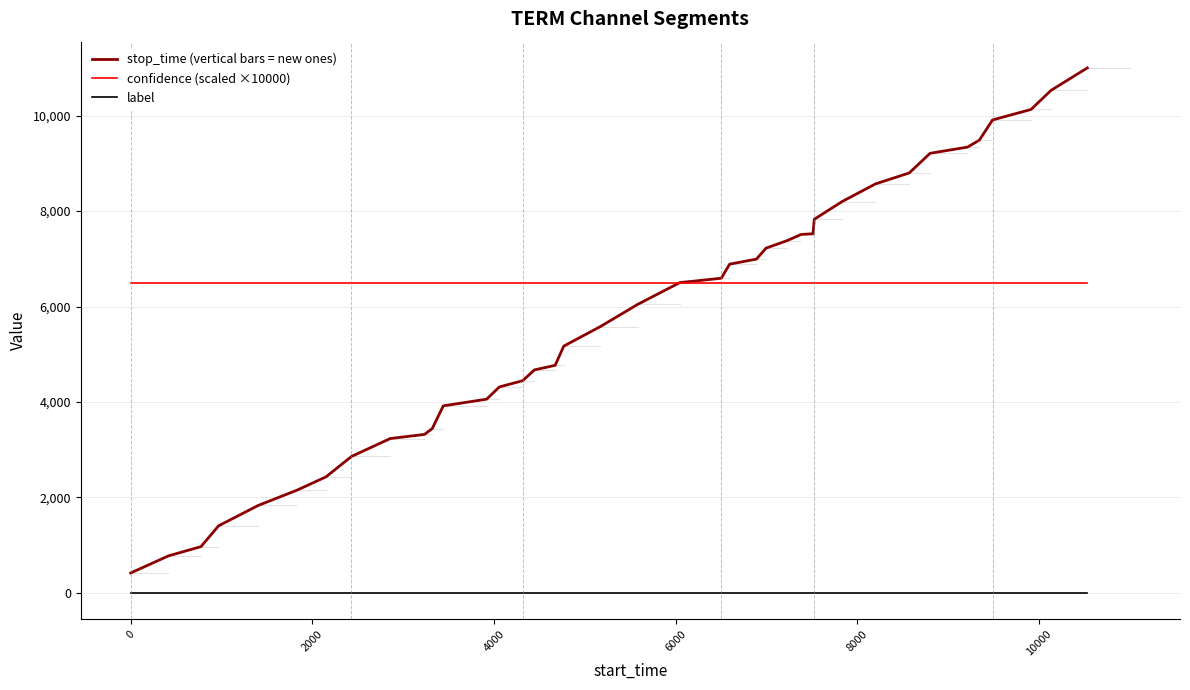

Which series has the largest range (max minus min)?

stop_time (vertical bars = new ones)